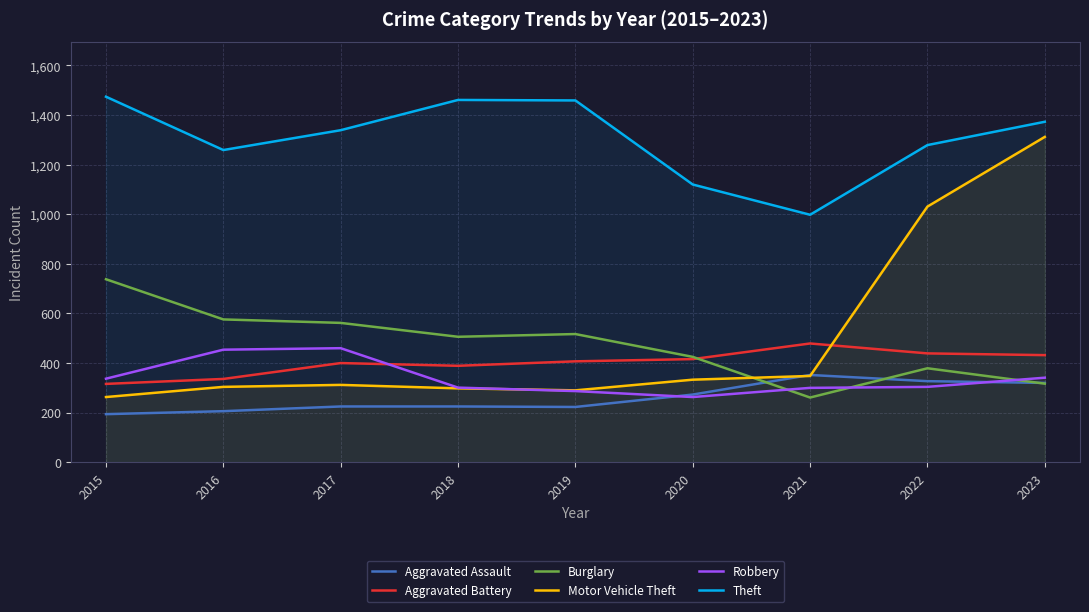

What is the difference between the highest and lowest values at 2018?

1236